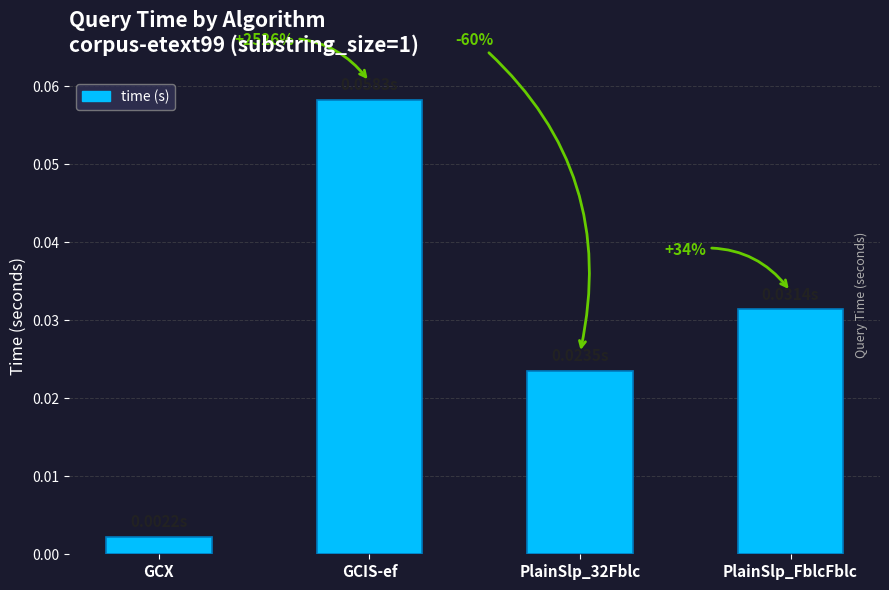

List the labels in order of value, largest first.

GCIS-ef, PlainSlp_FblcFblc, PlainSlp_32Fblc, GCX